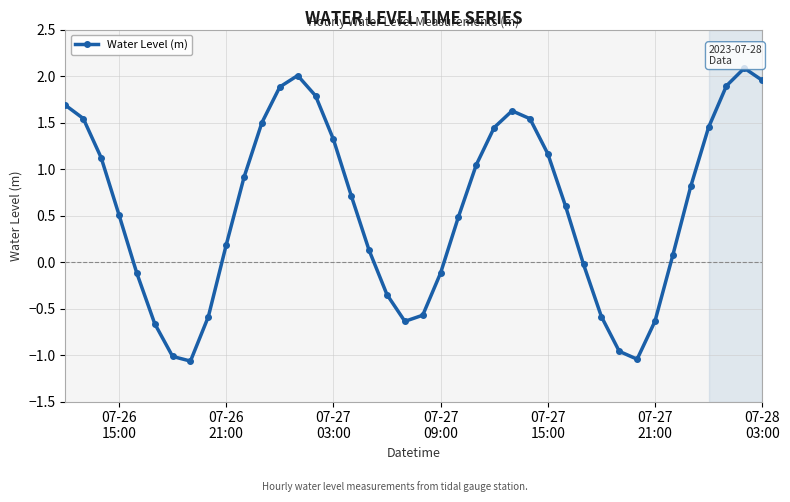

How many interior local peaks (higher than both neighbors) does the data have?

3